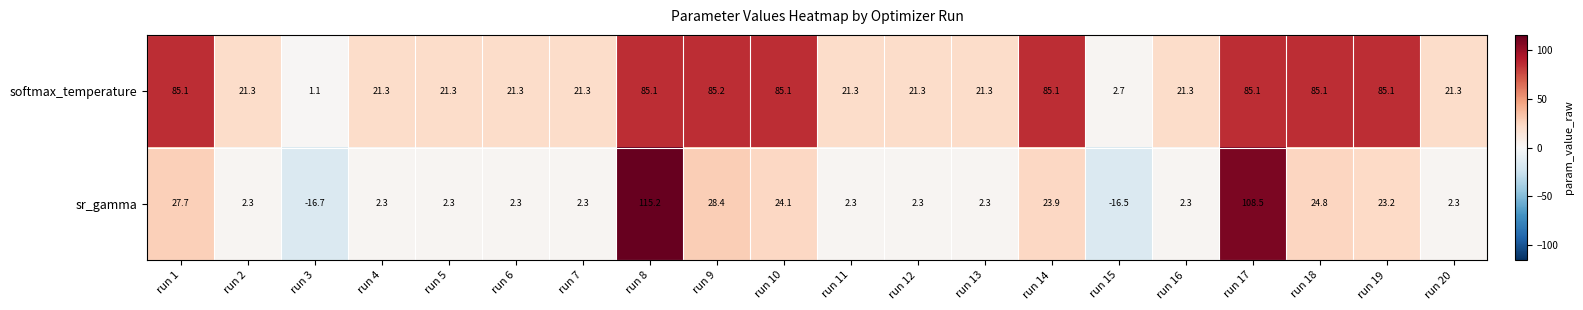

Which series has the largest total across all categories?

softmax_temperature